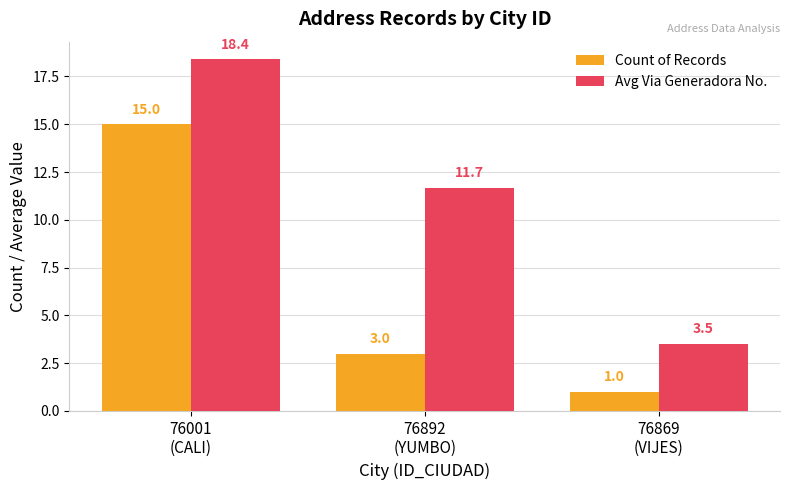

At which category does the chart reach its peak across all series?

76001
(CALI)